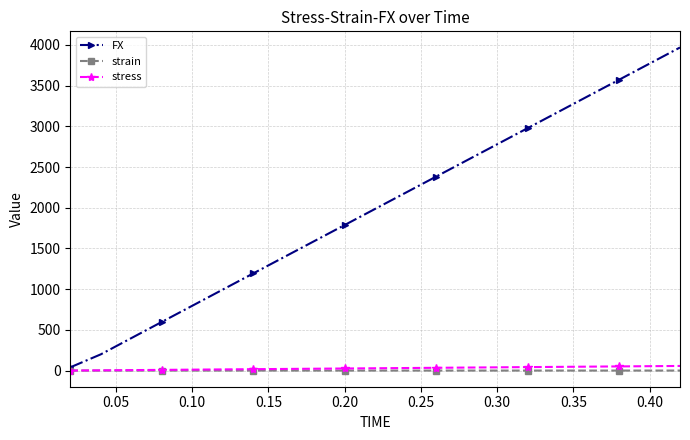

What is the value of the FX point at the 8th from the left?

1391.4